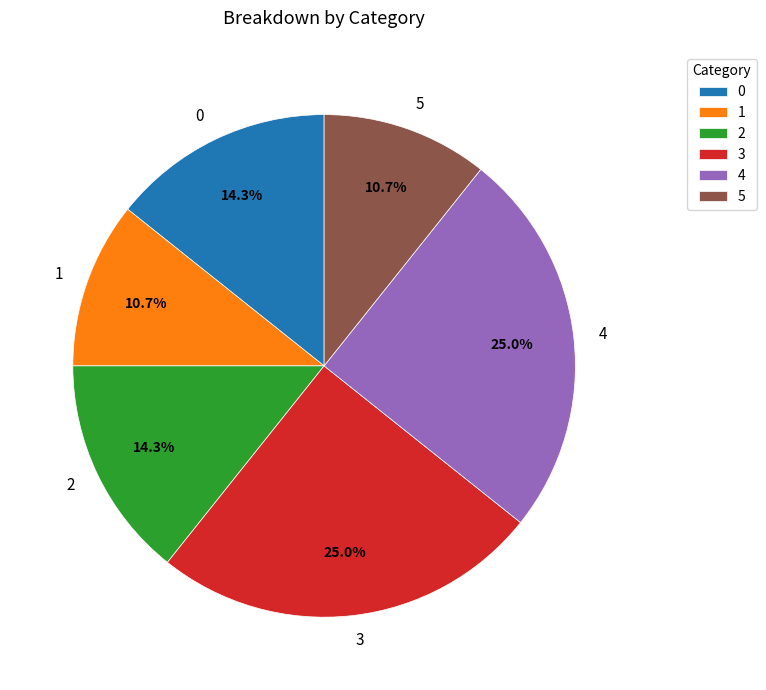

What is the ratio of the value at 0 to the value at 2?

1.0